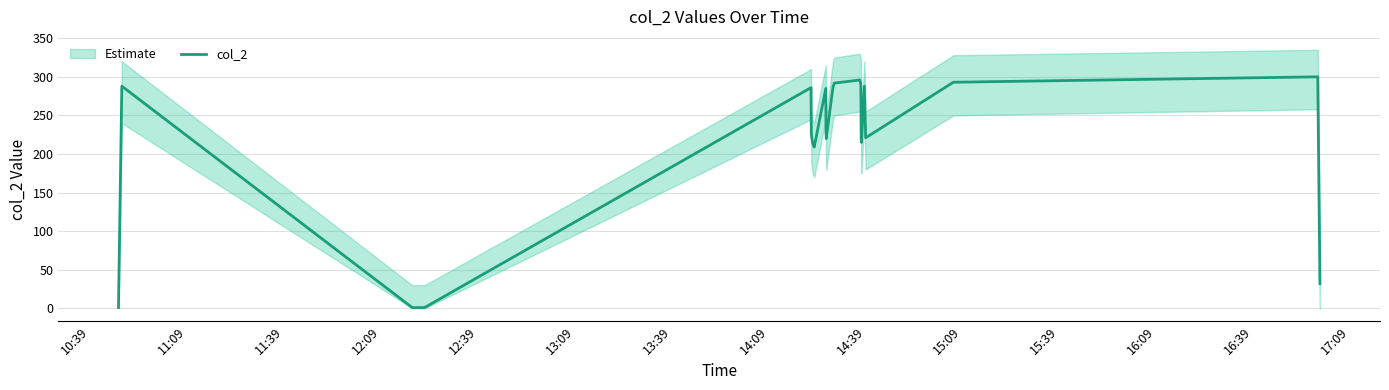

What is the highest value of the col_2 series?

300.0